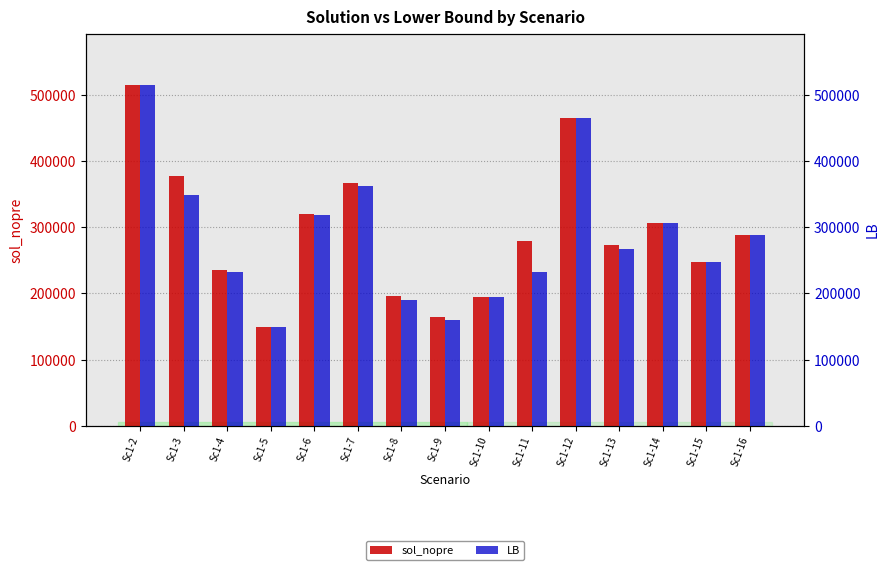

Which category has the highest value in the sol_nopre series?

Sc1-2